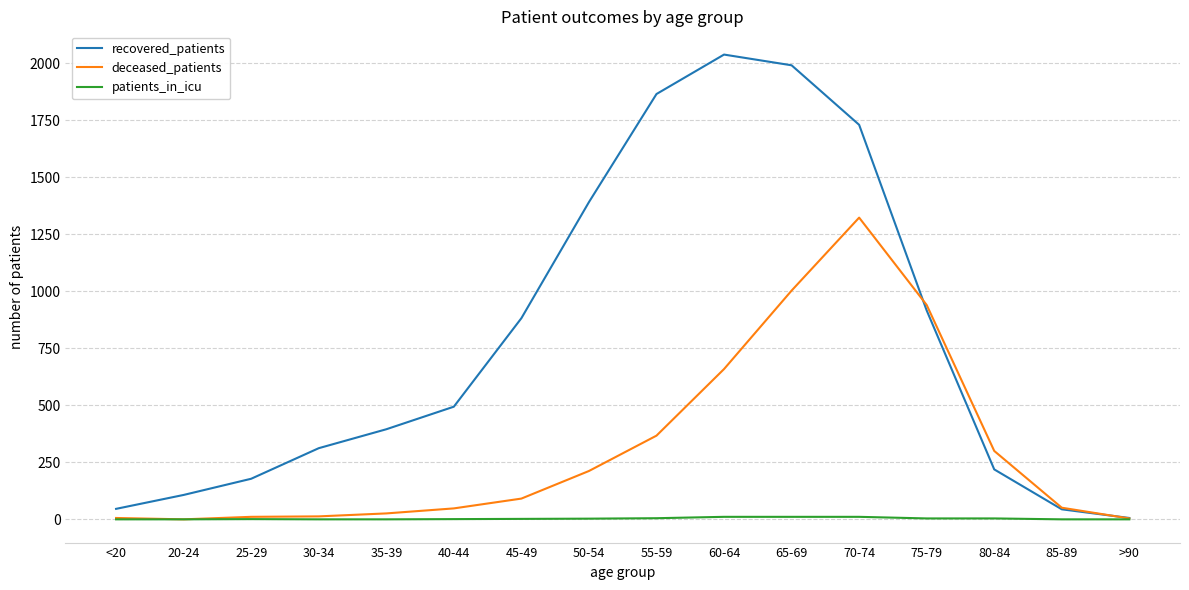

At how many categories does at least one series exceed 1221?

5